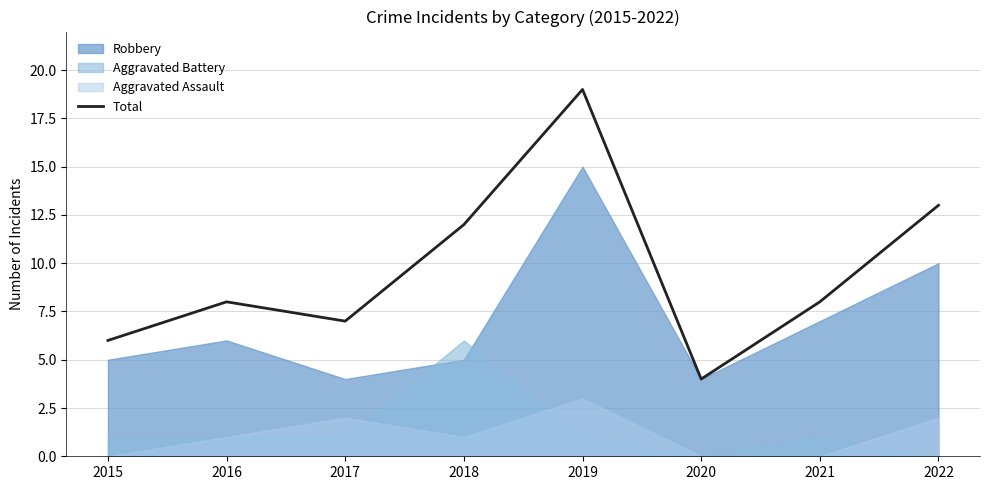

Reading left to right, what are all the values shown in this chart?

2015=6	2016=8	2017=7	2018=12	2019=19	2020=4	2021=8	2022=13